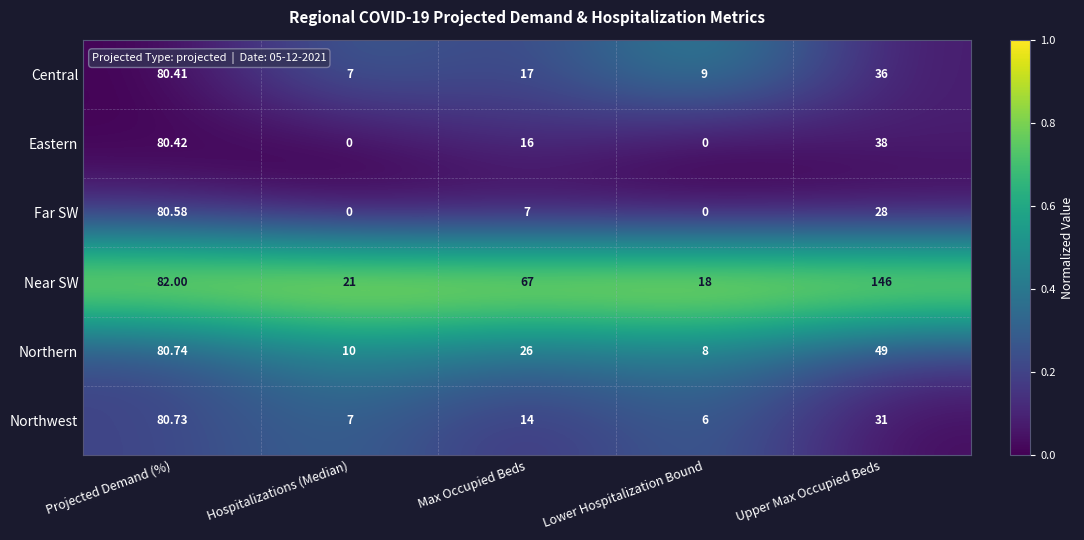

At which label is Central closest to 43?

Upper Max Occupied Beds